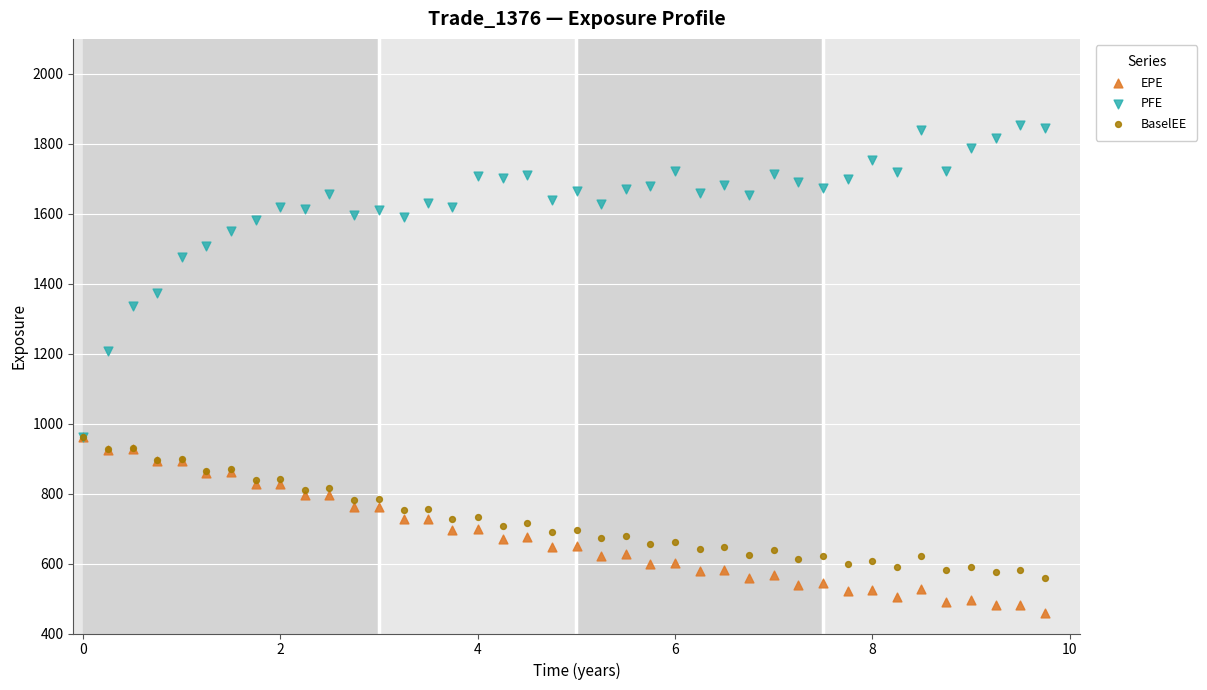

Which series contains the highest Y value?

PFE